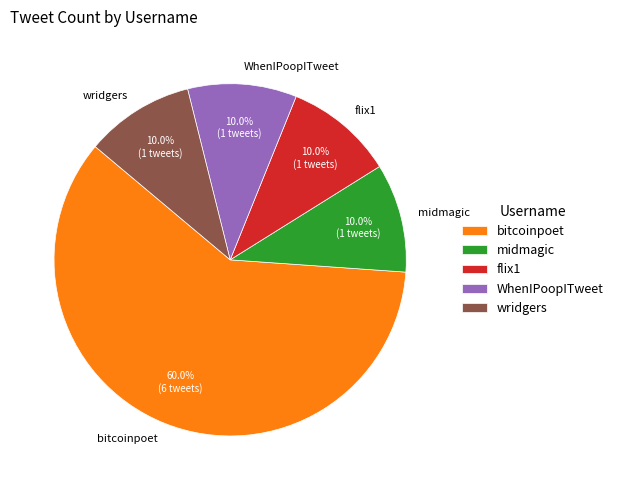

The bitcoinpoet slice represents 46% of the pie. True or false?

False